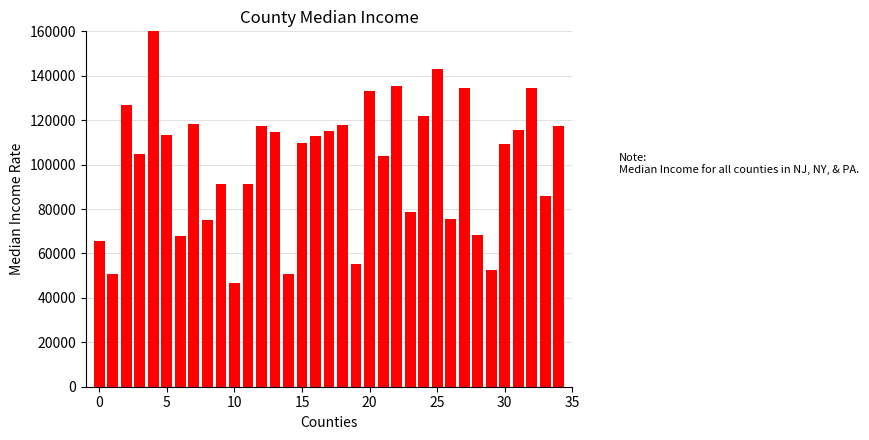

What is the sum of the values at 14 and 9?

141907